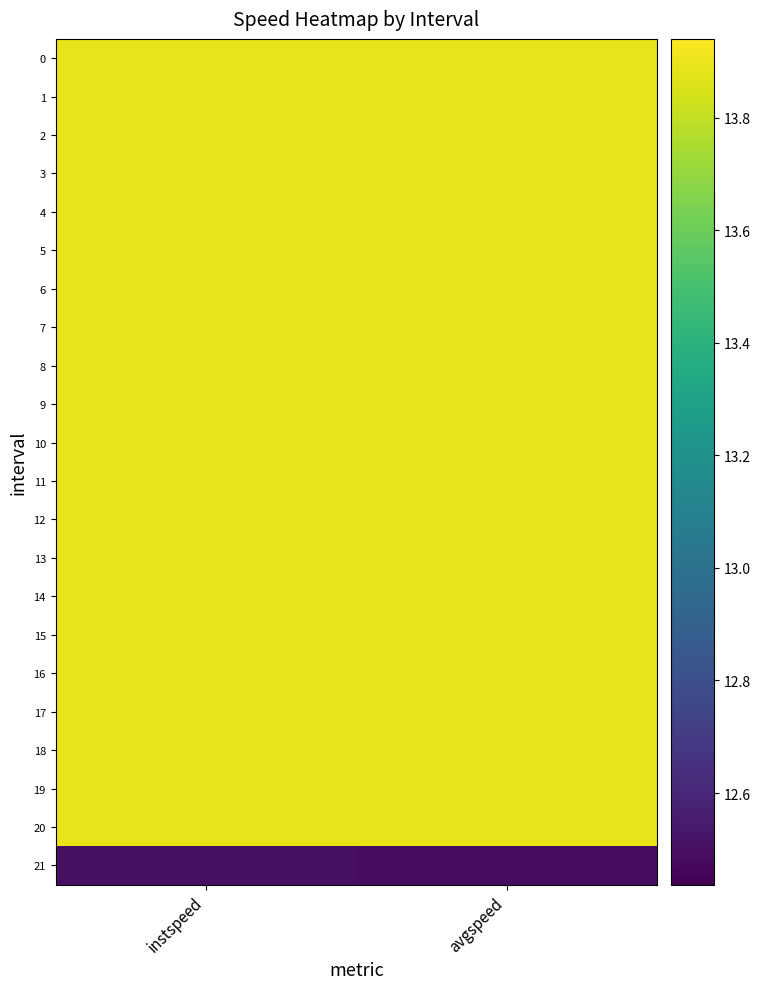

Reading left to right, what are all the values shown in this chart?

0: instspeed=13.9	avgspeed=13.9
1: instspeed=13.9	avgspeed=13.9
2: instspeed=13.9	avgspeed=13.9
3: instspeed=13.9	avgspeed=13.9
4: instspeed=13.9	avgspeed=13.9
5: instspeed=13.9	avgspeed=13.9
6: instspeed=13.9	avgspeed=13.9
7: instspeed=13.9	avgspeed=13.9
8: instspeed=13.9	avgspeed=13.9
9: instspeed=13.9	avgspeed=13.9
10: instspeed=13.9	avgspeed=13.9
11: instspeed=13.9	avgspeed=13.9
12: instspeed=13.9	avgspeed=13.9
13: instspeed=13.9	avgspeed=13.9
14: instspeed=13.9	avgspeed=13.9
15: instspeed=13.9	avgspeed=13.9
16: instspeed=13.9	avgspeed=13.9
17: instspeed=13.9	avgspeed=13.9
18: instspeed=13.9	avgspeed=13.9
19: instspeed=13.9	avgspeed=13.9
20: instspeed=13.9	avgspeed=13.9
21: instspeed=12.5	avgspeed=12.5